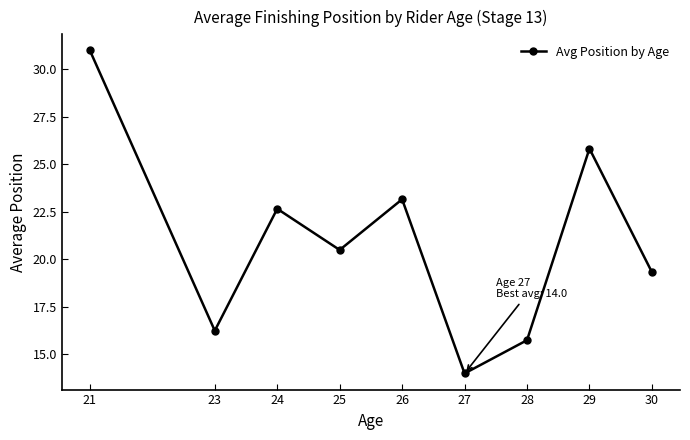

What is the value of the 5th point from the left?

23.2